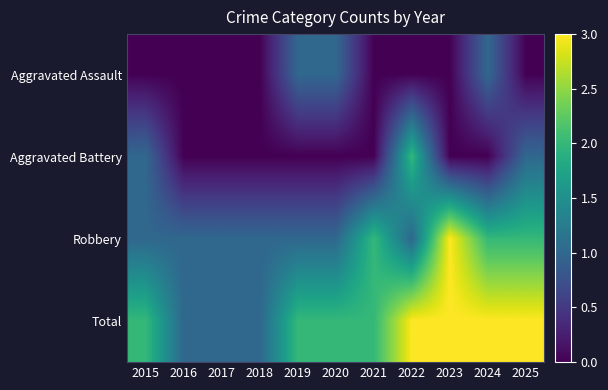

What is the maximum value shown in the chart?

3